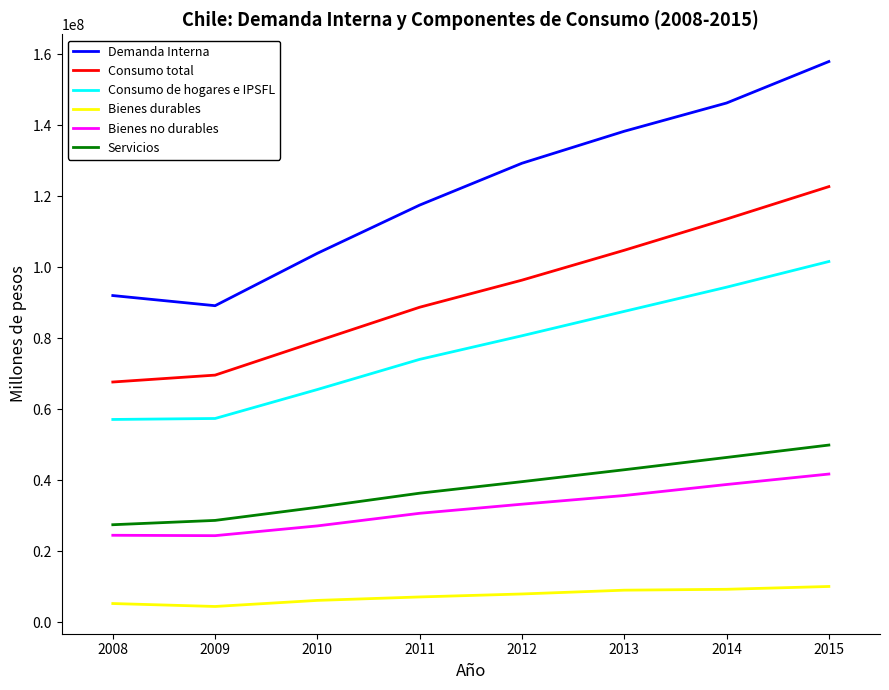

At how many categories does at least one series exceed 126480755?

4